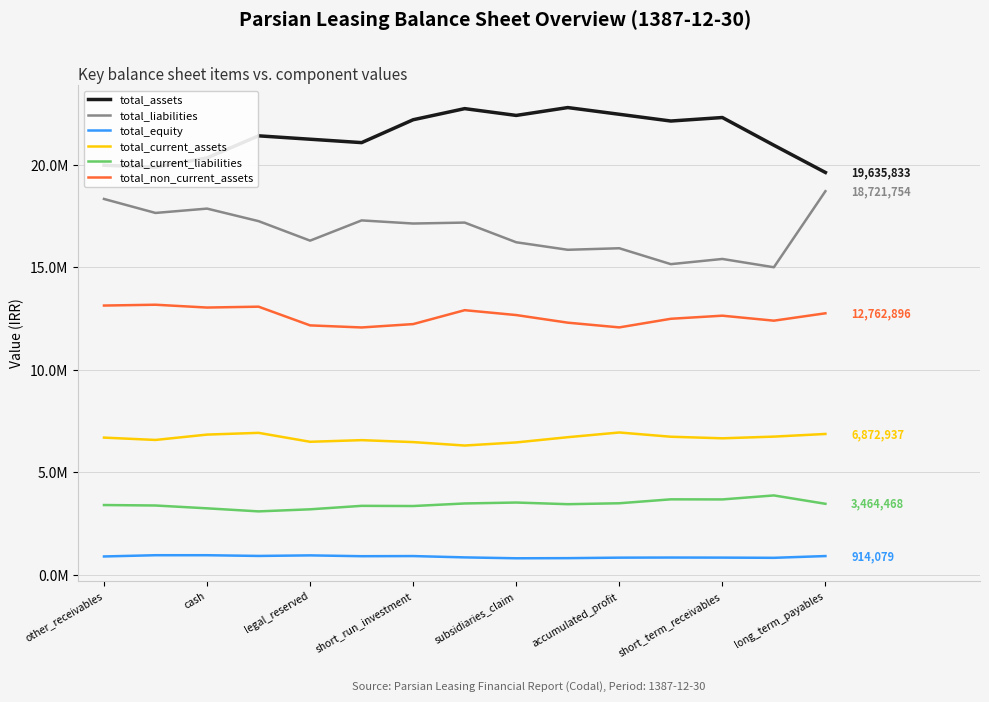

What is the difference between the maximum and minimum values in the total_liabilities series?

3712259.4